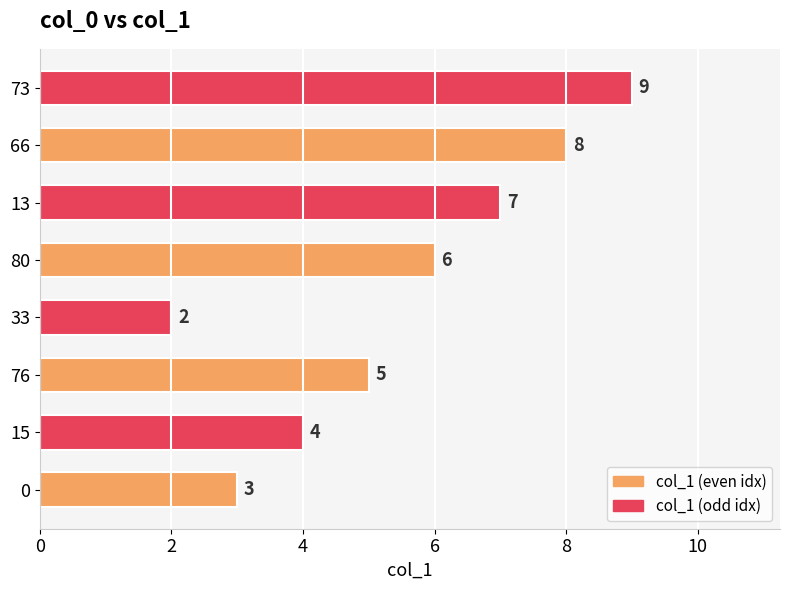

Rank the categories by value from highest to lowest.

73, 66, 13, 80, 76, 15, 0, 33